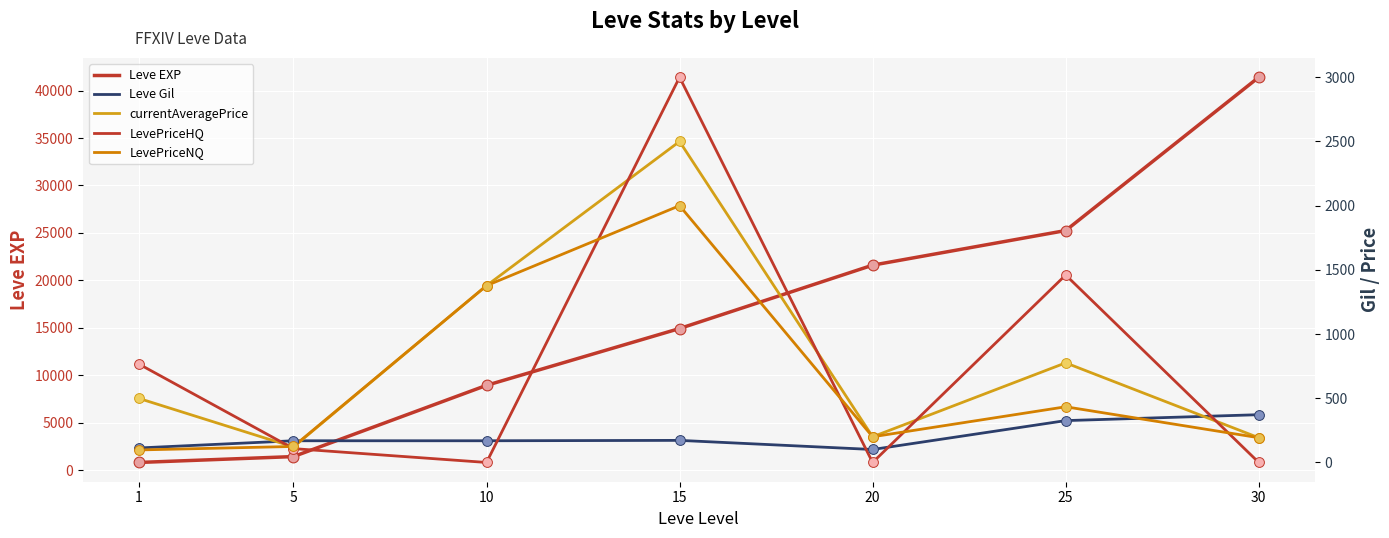

Which series has the largest total across all categories?

Leve EXP